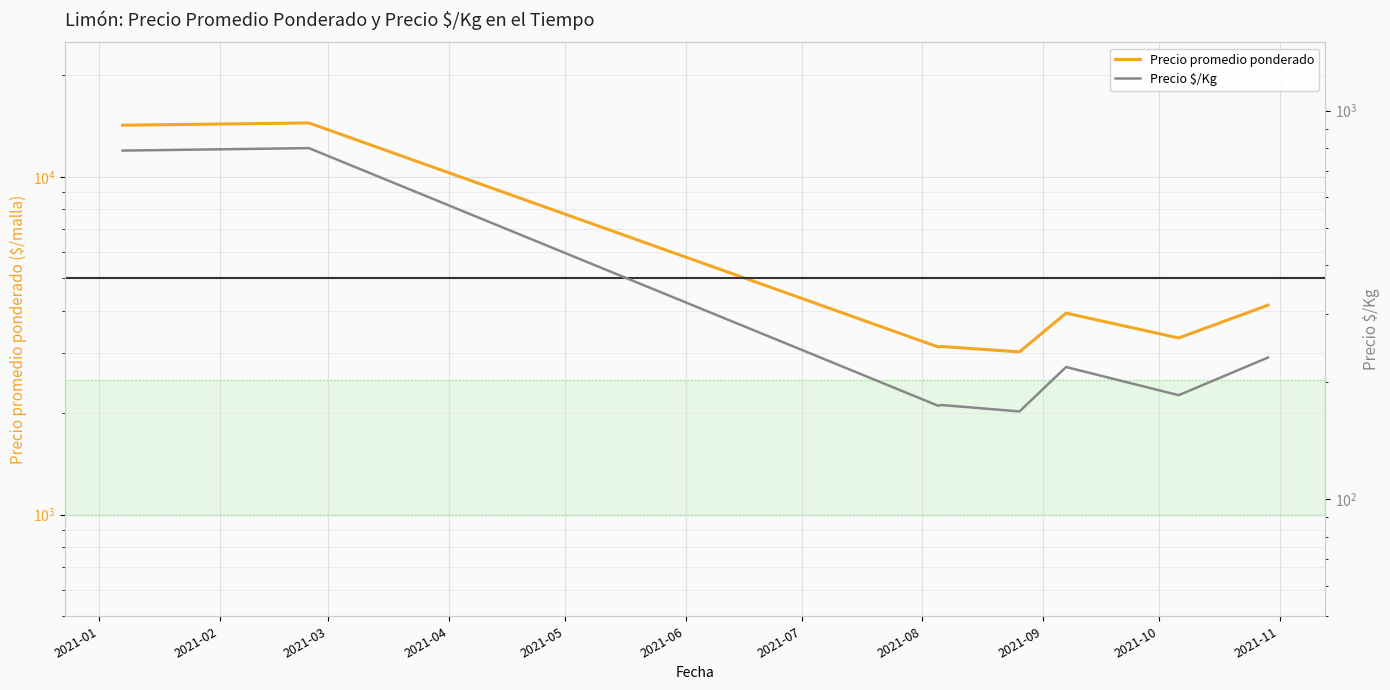

Reading left to right, what are all the values shown in this chart?

Precio promedio ponderado: 14212.0	14272.6	14430.3	3136.0	3144.3	3031.3	3947.0	3333.3	4166.7
Precio $/Kg: 789.7	793.0	801.3	174.2	174.8	168.3	219.0	185.3	231.7